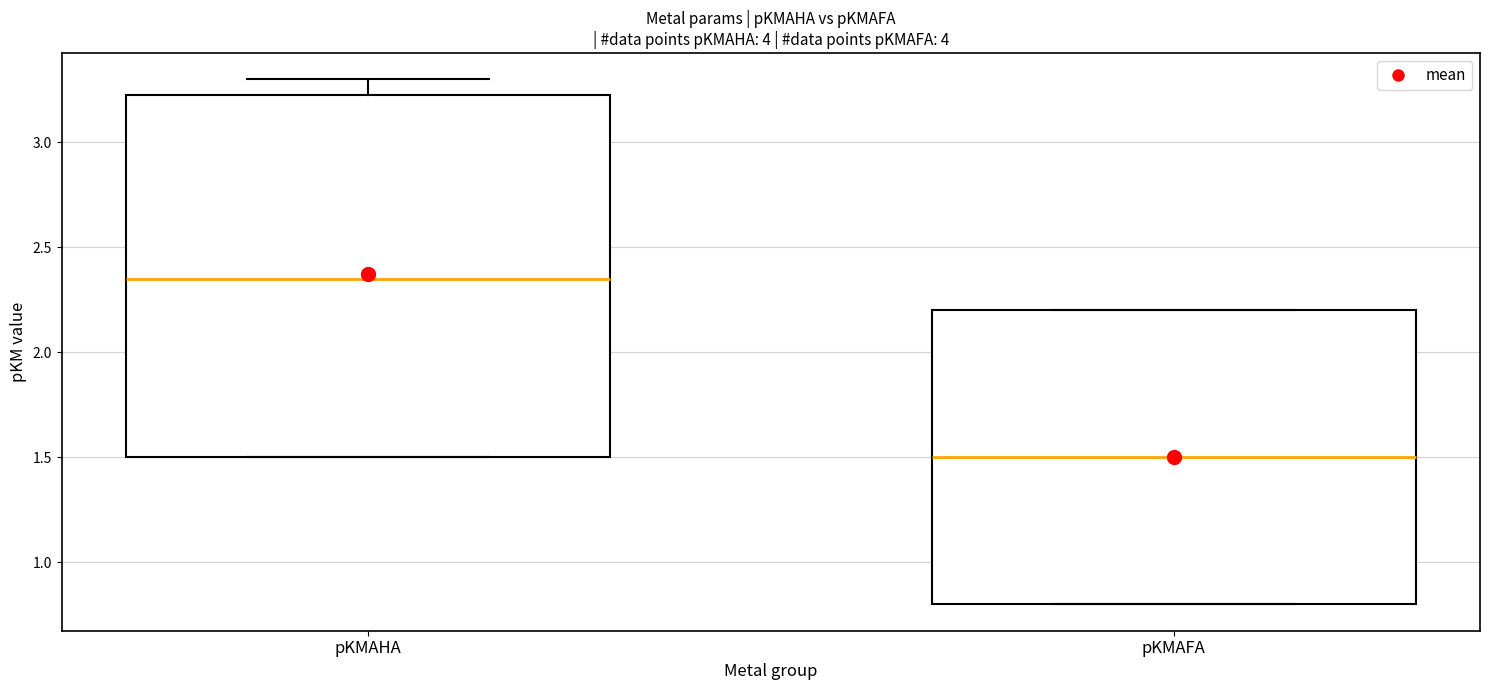

Reading left to right, transcribe this box plot: for each box, give where its median line is, the range the box spans, and where its two whiskers end, as read against the y-axis. The values are not printed on the chart, so give them approximately, as read against the axis.

pKMAHA: median 2.35, box 1.50 to 3.25, whiskers 1.50 to 3.30
pKMAFA: median 1.50, box 0.80 to 2.20, whiskers 0.80 to 2.20